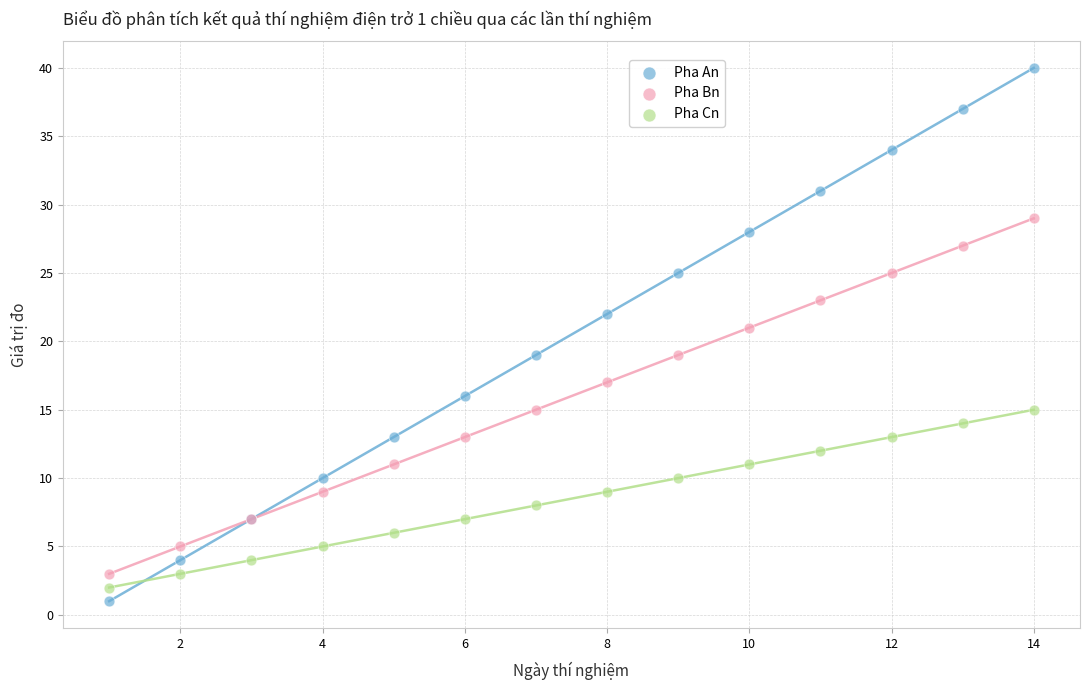

What is the X range (max minus min) for the scatter plot?

13